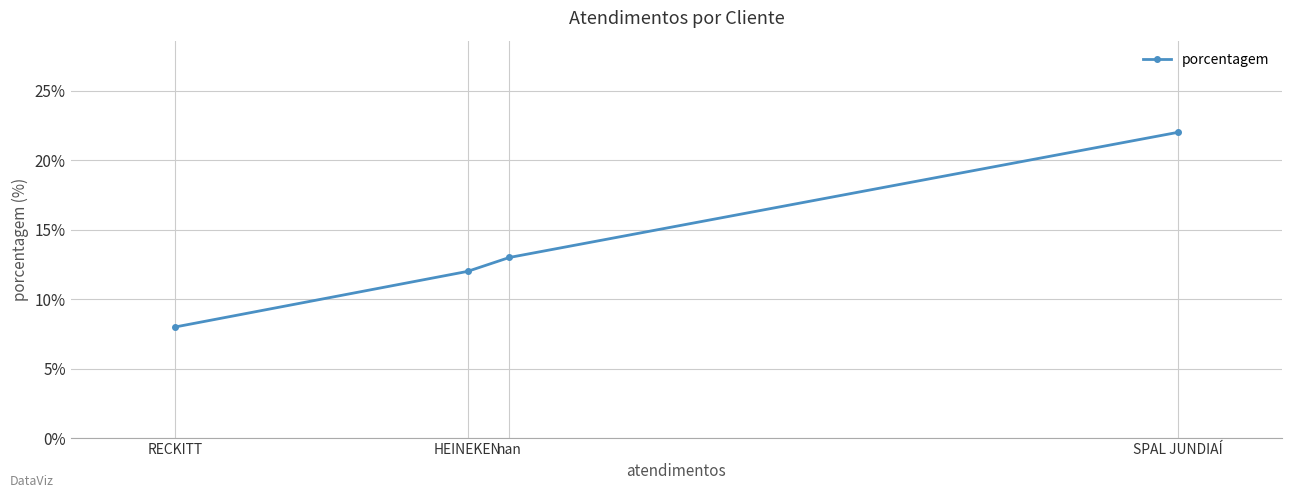

How many lines are shown in the chart?

1